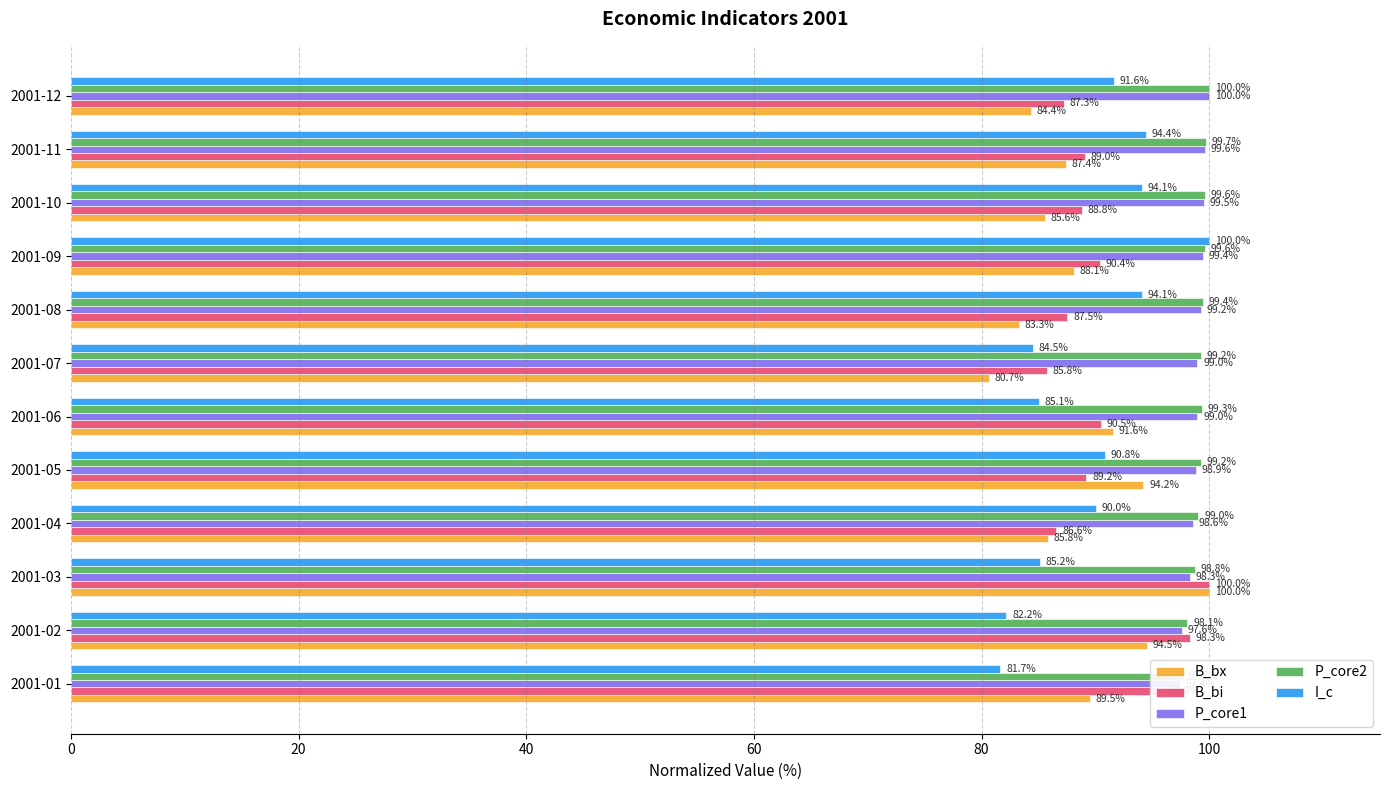

What is the total value across all series at 2001-05?

472.3